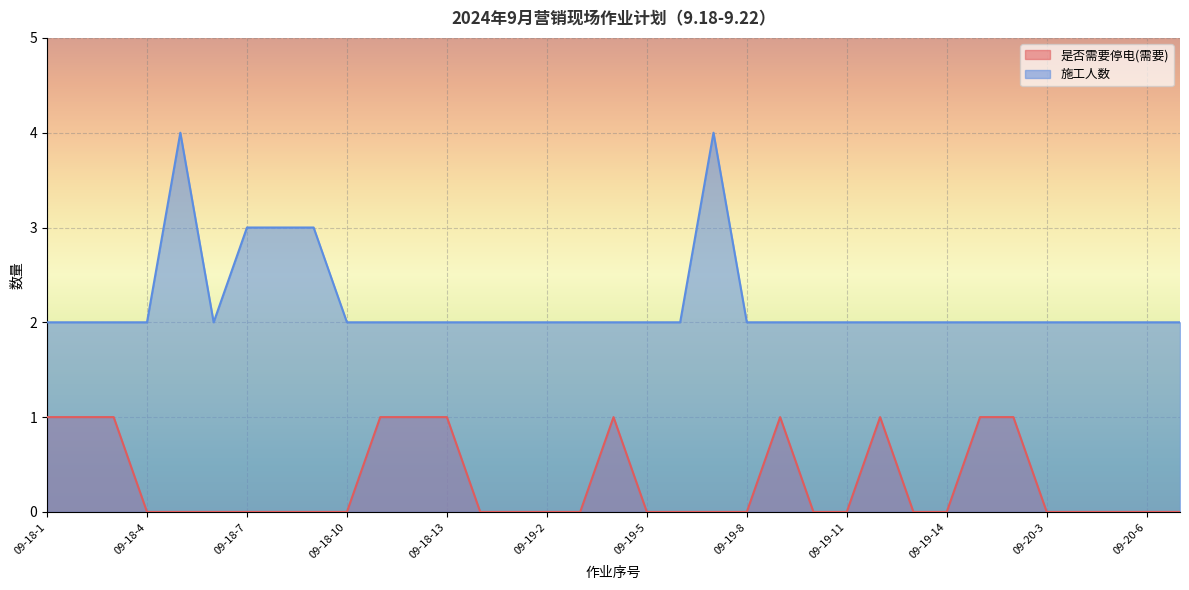

Reading right to left, extract all data points from this chart.

是否需要停电(需要): 09-20-7=0	09-20-6=0	09-20-5=0	09-20-4=0	09-20-3=0	09-20-2=1	09-20-1=1	09-19-14=0	09-19-13=0	09-19-12=1	09-19-11=0	09-19-10=0	09-19-9=1	09-19-8=0	09-19-7=0	09-19-6=0	09-19-5=0	09-19-4=1	09-19-3=0	09-19-2=0	09-19-1=0	09-18-14=0	09-18-13=1	09-18-12=1	09-18-11=1	09-18-10=0	09-18-9=0	09-18-8=0	09-18-7=0	09-18-6=0	09-18-5=0	09-18-4=0	09-18-3=1	09-18-2=1	09-18-1=1
施工人数: 09-20-7=2	09-20-6=2	09-20-5=2	09-20-4=2	09-20-3=2	09-20-2=2	09-20-1=2	09-19-14=2	09-19-13=2	09-19-12=2	09-19-11=2	09-19-10=2	09-19-9=2	09-19-8=2	09-19-7=4	09-19-6=2	09-19-5=2	09-19-4=2	09-19-3=2	09-19-2=2	09-19-1=2	09-18-14=2	09-18-13=2	09-18-12=2	09-18-11=2	09-18-10=2	09-18-9=3	09-18-8=3	09-18-7=3	09-18-6=2	09-18-5=4	09-18-4=2	09-18-3=2	09-18-2=2	09-18-1=2